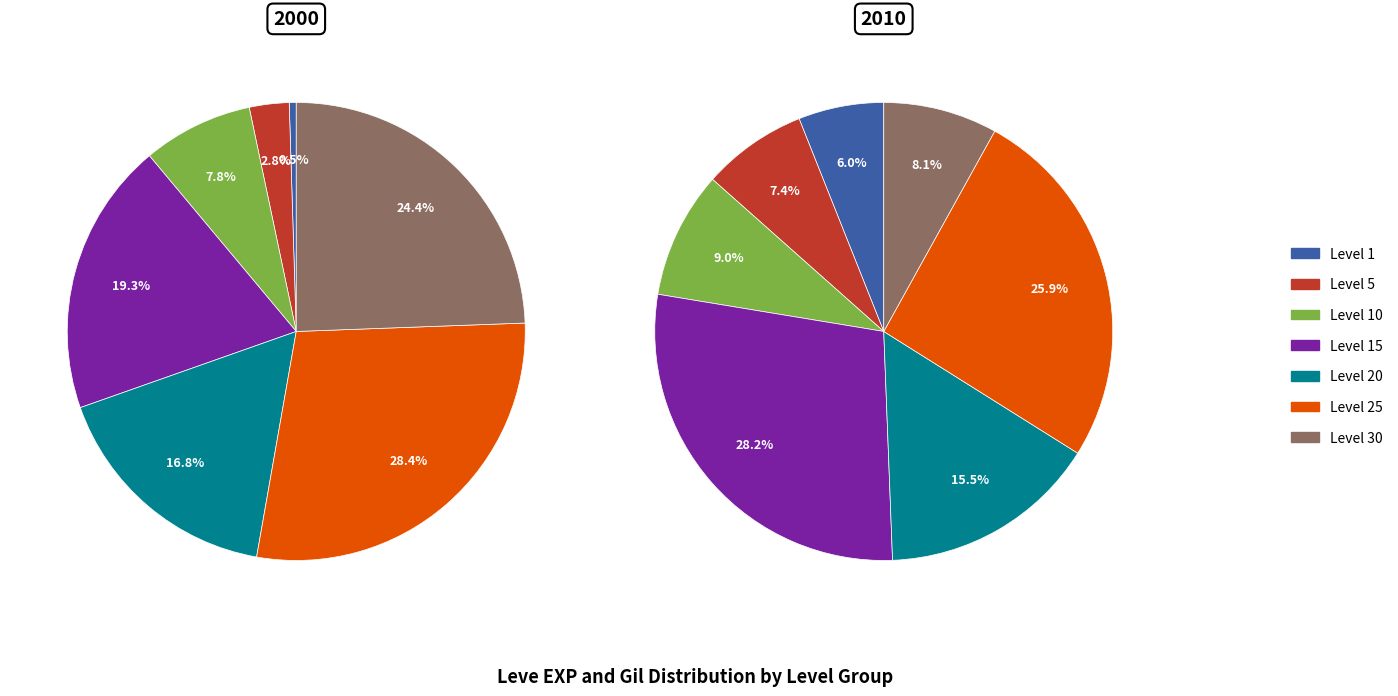

Is it true that Level 5 is 1% of the pie?

False